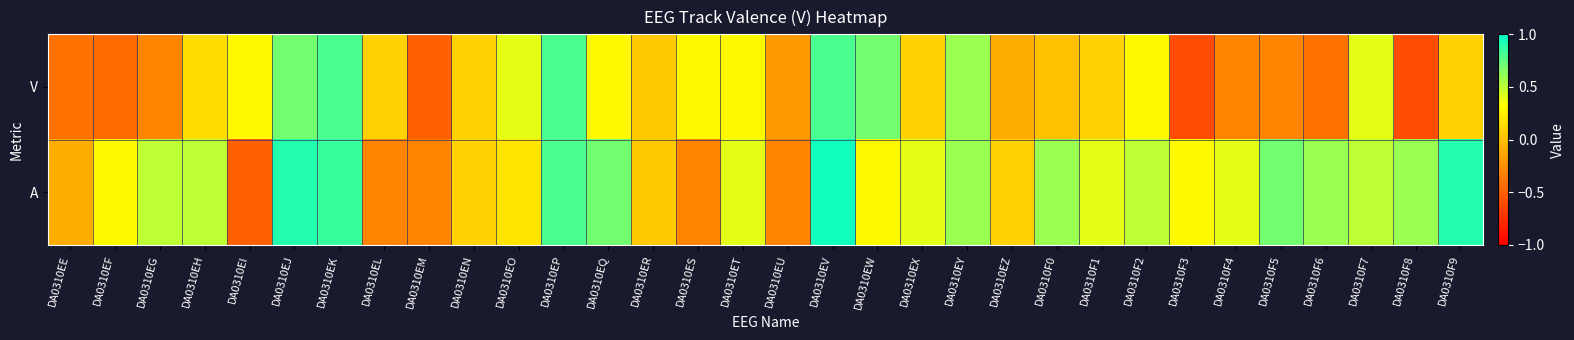

At which category is the sum across all series the highest?

DA0310EV